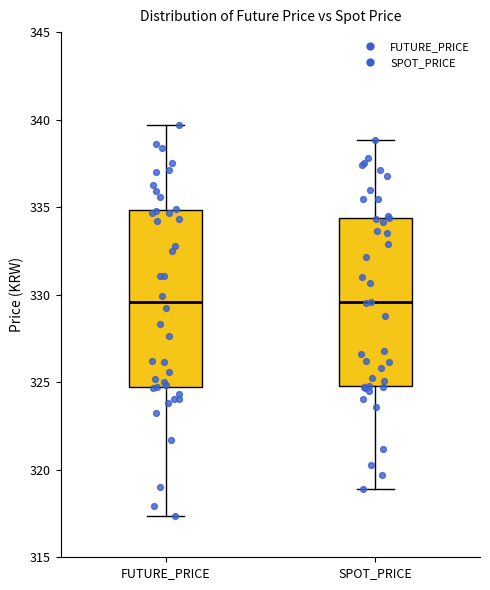

Reading left to right, transcribe this box plot: for each box, give where its median line is, the range the box spans, and where its two whiskers end, as read against the y-axis. The values are not printed on the chart, so give them approximately, as read against the axis.

FUTURE_PRICE: median 329.5, box 324.5 to 335.0, whiskers 317.5 to 339.5
SPOT_PRICE: median 329.5, box 325.0 to 334.5, whiskers 319.0 to 339.0